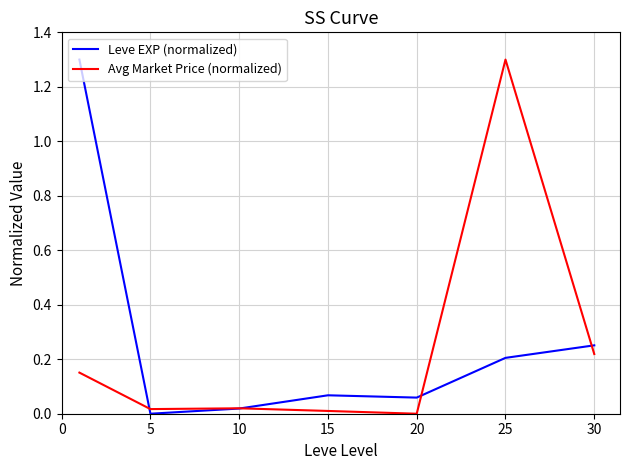

What is the greatest value displayed?

1.3